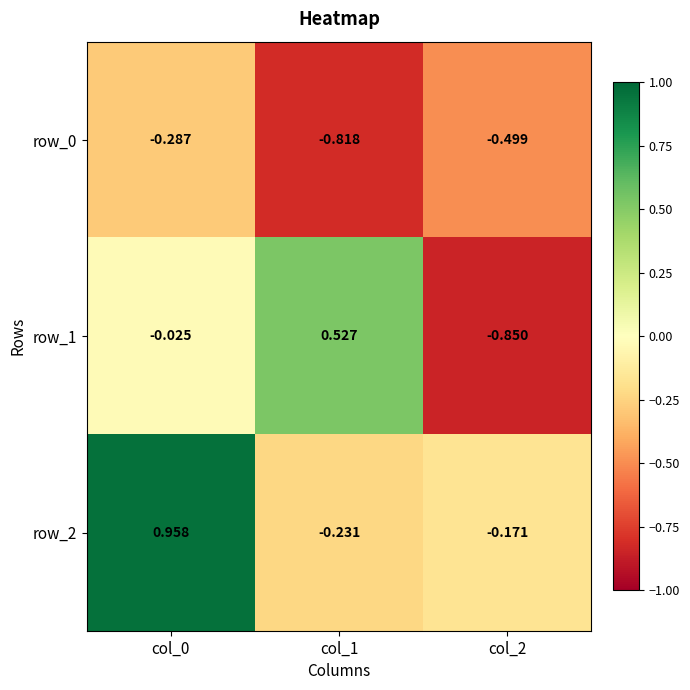

What is the total value across all series at col_1?

-0.5